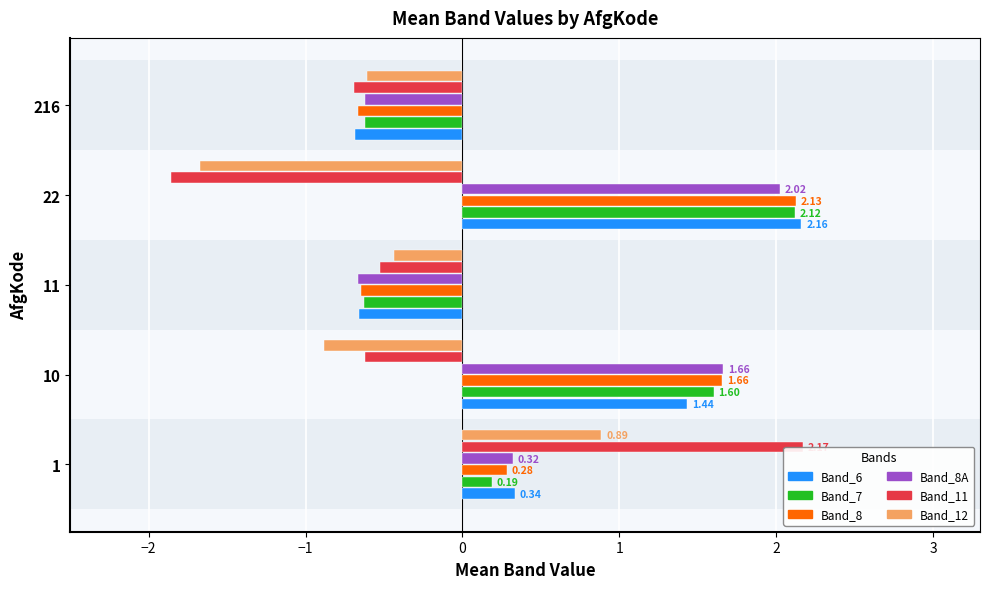

How many positive values does the Band_8A series have?

3